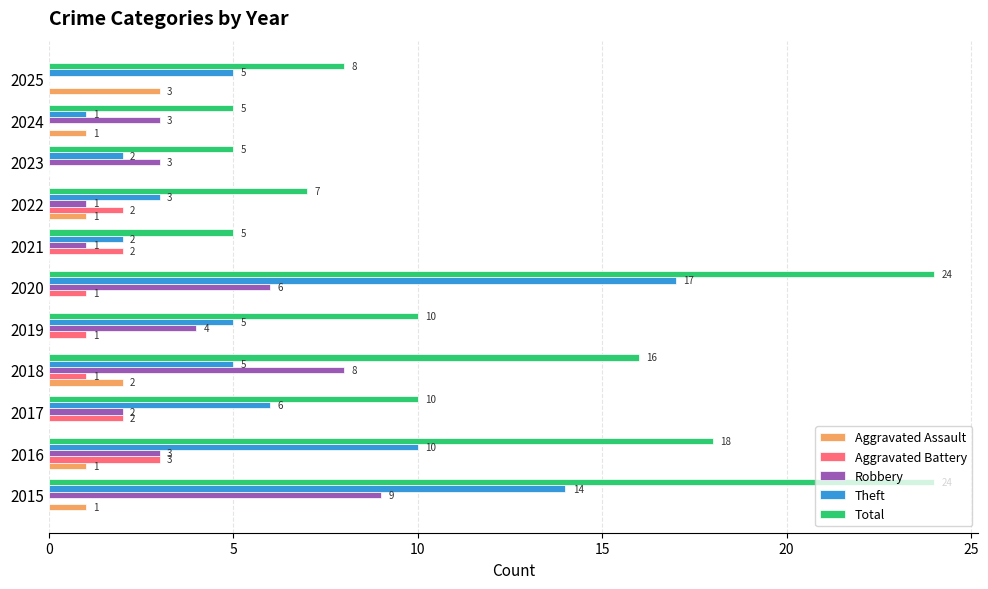

What is the greatest value displayed?

24